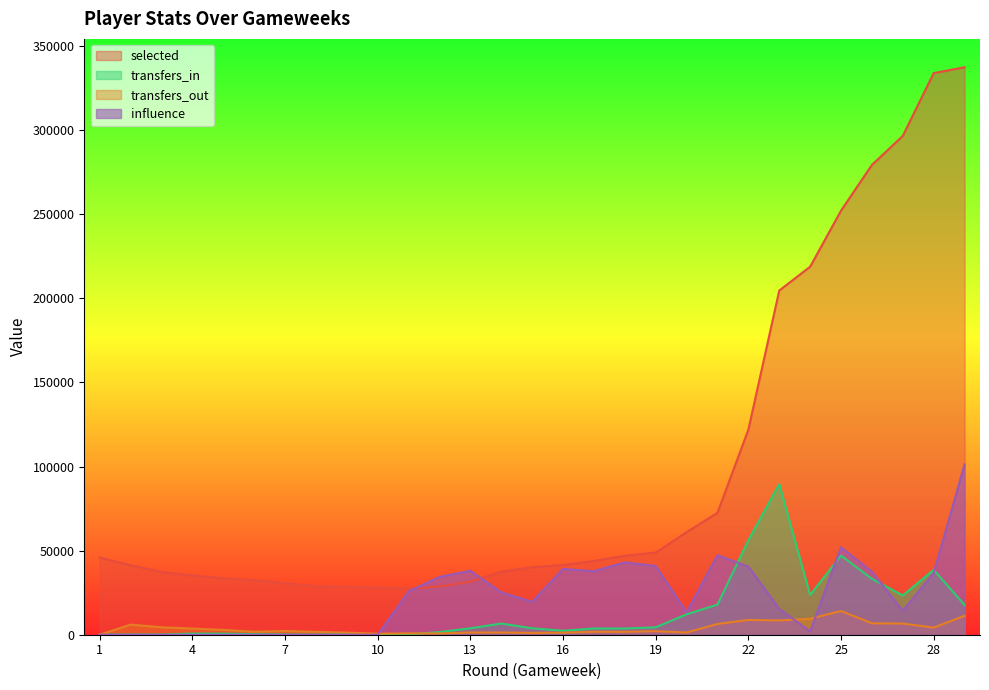

Reading left to right, what are all the values shown in this chart?

selected: 45934.0	41260.0	37397.0	35208.0	33572.0	32489.0	30621.0	28899.0	28335.0	28024.0	27463.0	28633.0	31515.0	37519.0	40083.0	41430.0	43867.0	46916.0	48834.0	60961.0	72480.0	121896.0	204624.0	218805.0	252136.0	279310.0	296592.0	333906.0	337378.0
transfers_in: 0.0	144.0	101.0	679.0	679.0	375.0	195.0	20.0	394.0	225.0	188.0	1573.0	3822.0	6658.0	3832.0	2360.0	3695.0	3699.0	4404.0	12139.0	17912.0	56167.0	89510.0	23653.0	47083.0	33236.0	23365.0	38587.0	17714.0
transfers_out: 0.0	6004.0	4433.0	3662.0	2879.0	1779.0	2215.0	1723.0	1254.0	627.0	830.0	745.0	1335.0	1314.0	1107.0	1215.0	1736.0	1712.0	2108.0	1318.0	6387.0	8777.0	8489.0	9497.0	14097.0	6802.0	6634.0	4225.0	11222.0
influence: 0.0	0.0	0.0	0.0	0.0	0.0	0.0	0.0	0.0	0.0	25722.7	34390.2	38024.9	25163.6	19571.7	39143.3	37745.3	43057.6	40820.9	13420.6	47251.6	40541.3	15377.7	1957.2	52004.7	37465.7	14259.3	36626.9	101213.4